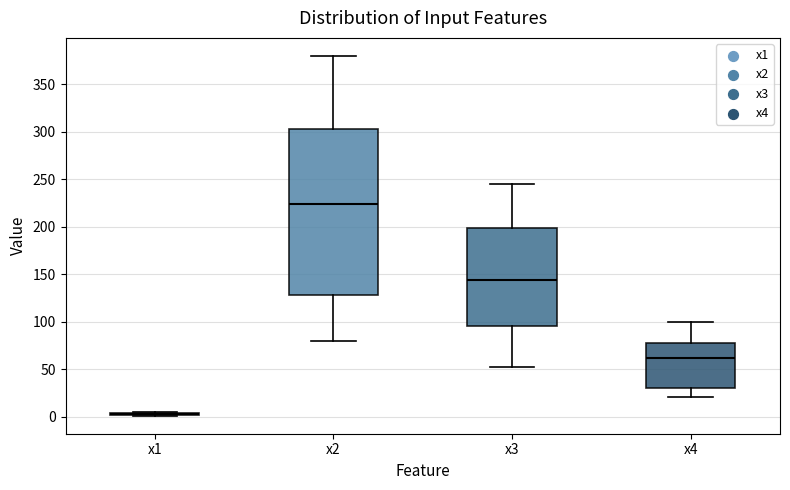

Reading left to right, transcribe this box plot: for each box, give where its median line is, the range the box spans, and where its two whiskers end, as read against the y-axis. The values are not printed on the chart, so give them approximately, as read against the axis.

x1: box collapsed to a line at 5, whiskers 0 to 5
x2: median 225, box 130 to 305, whiskers 80 to 380
x3: median 145, box 95 to 200, whiskers 50 to 245
x4: median 60, box 30 to 80, whiskers 20 to 100